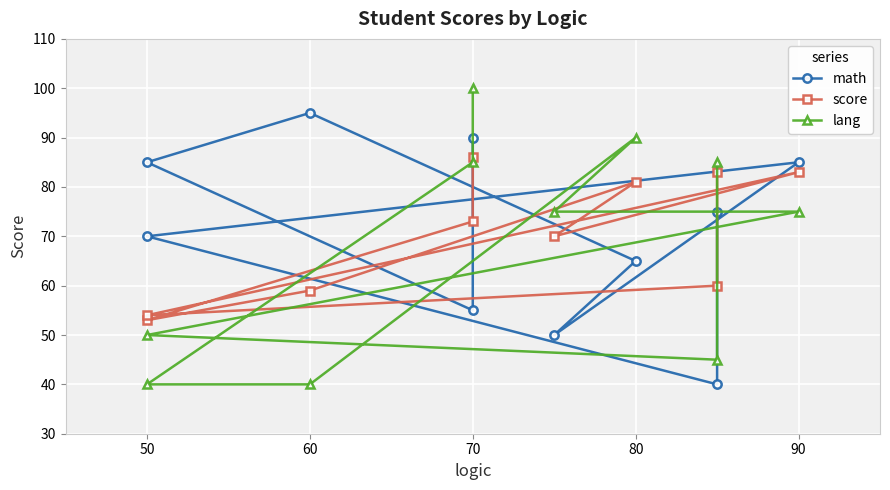

The score series shows 116 at 90. True or false?

False